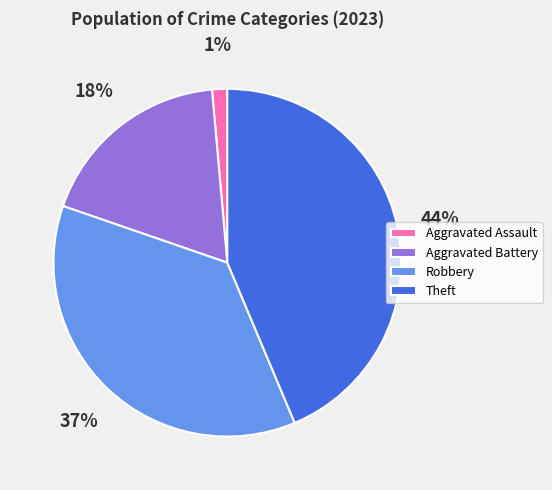

Does Aggravated Assault represent more than half of the total?

No